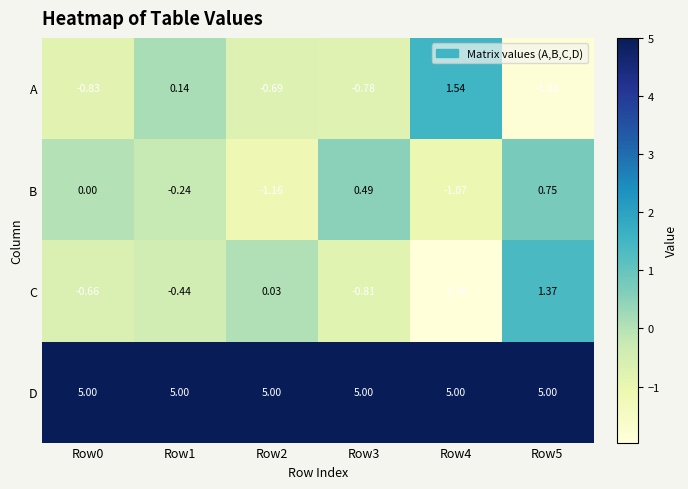

How many categories are shown in the chart?

6